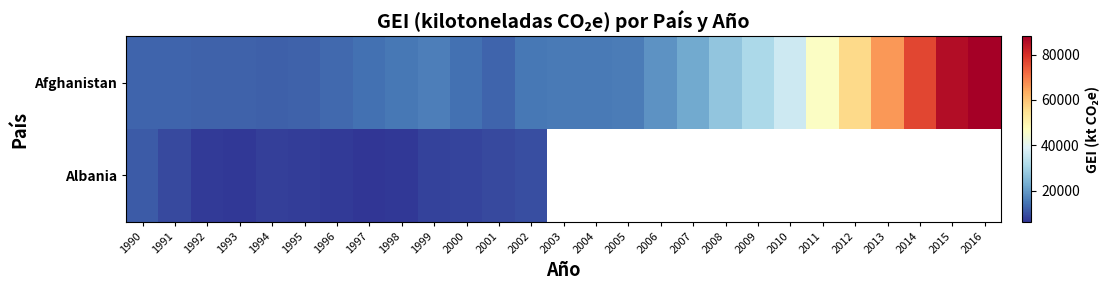

Which category has the lowest value in the Afghanistan series?

1994